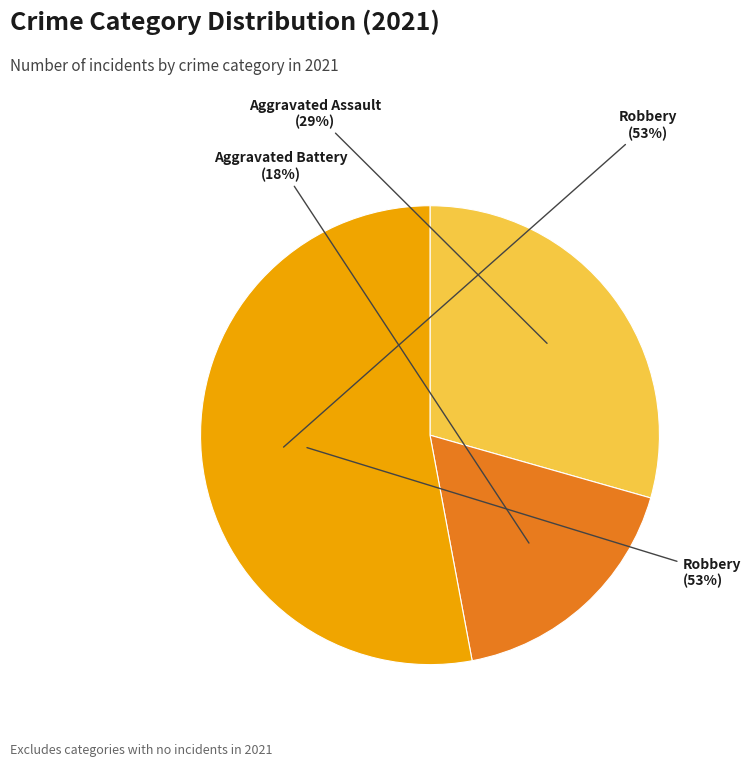

The Aggravated Battery slice represents 23% of the pie. True or false?

False